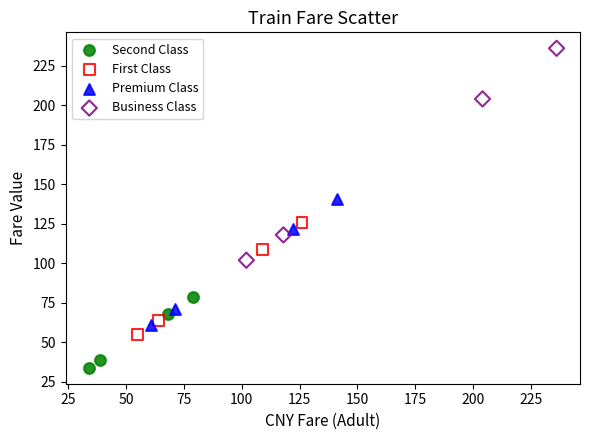

Which series reaches the maximum Y coordinate?

Business Class